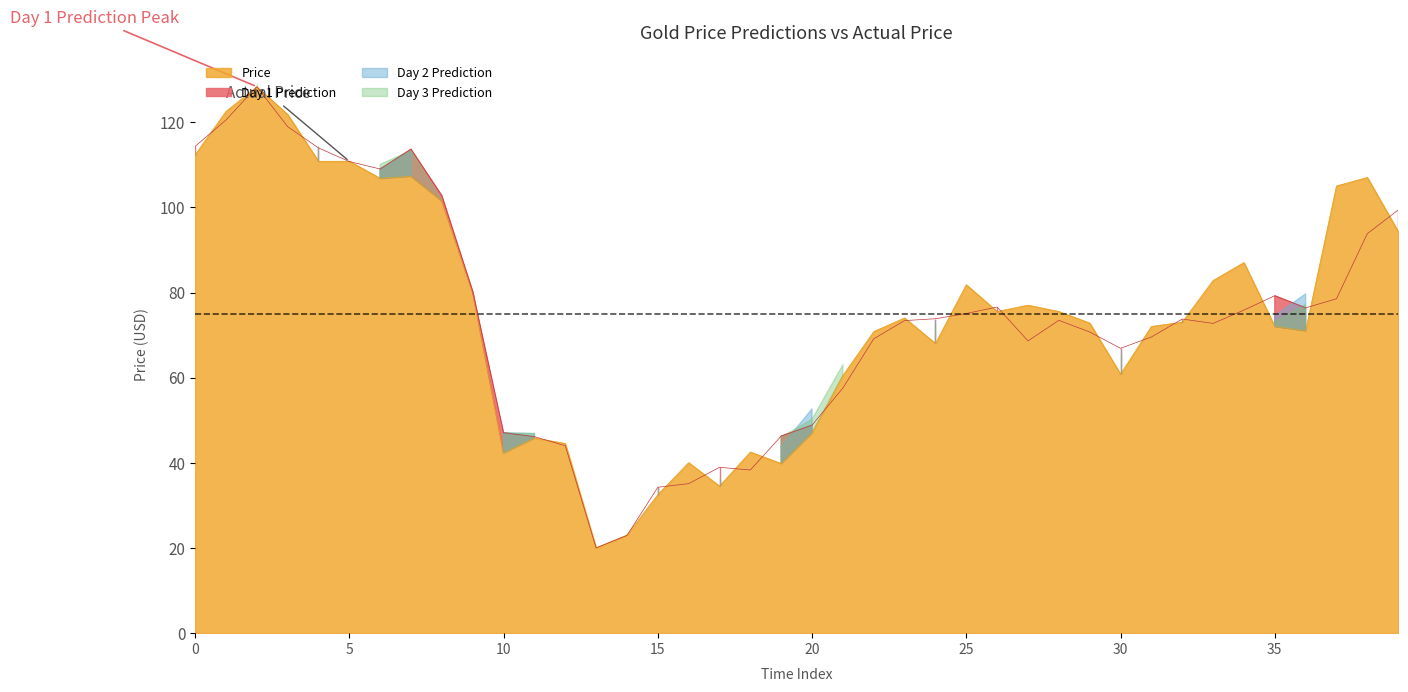

The value of Day 1 Prediction at 13 is 35.0. True or false?

False